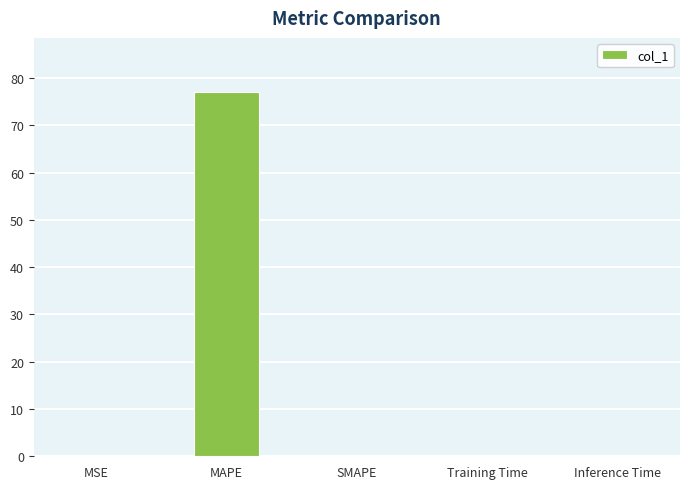

Which label corresponds to the largest value in the chart?

MAPE